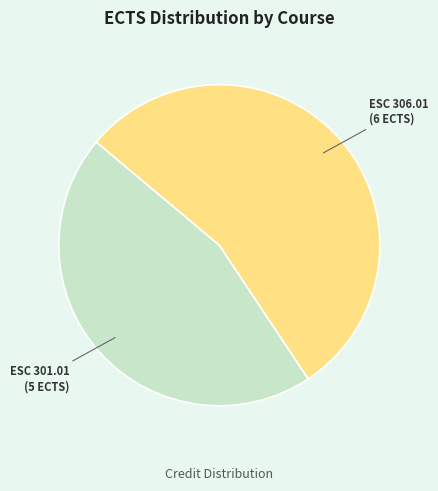

How many slices are in this pie chart?

2